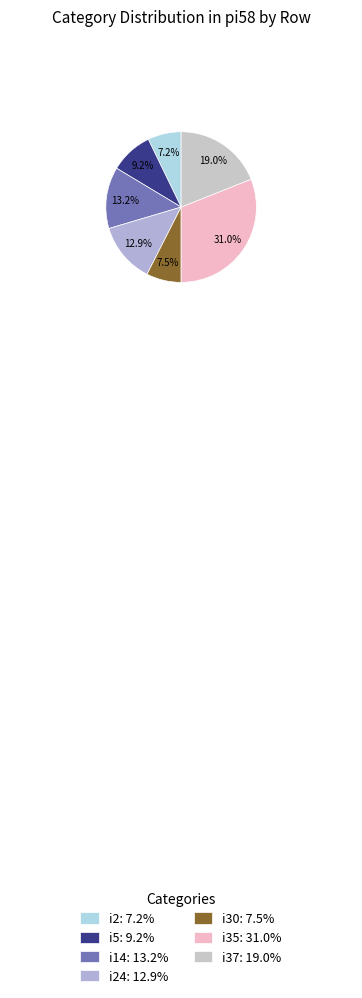

How many segments does this pie chart have?

7